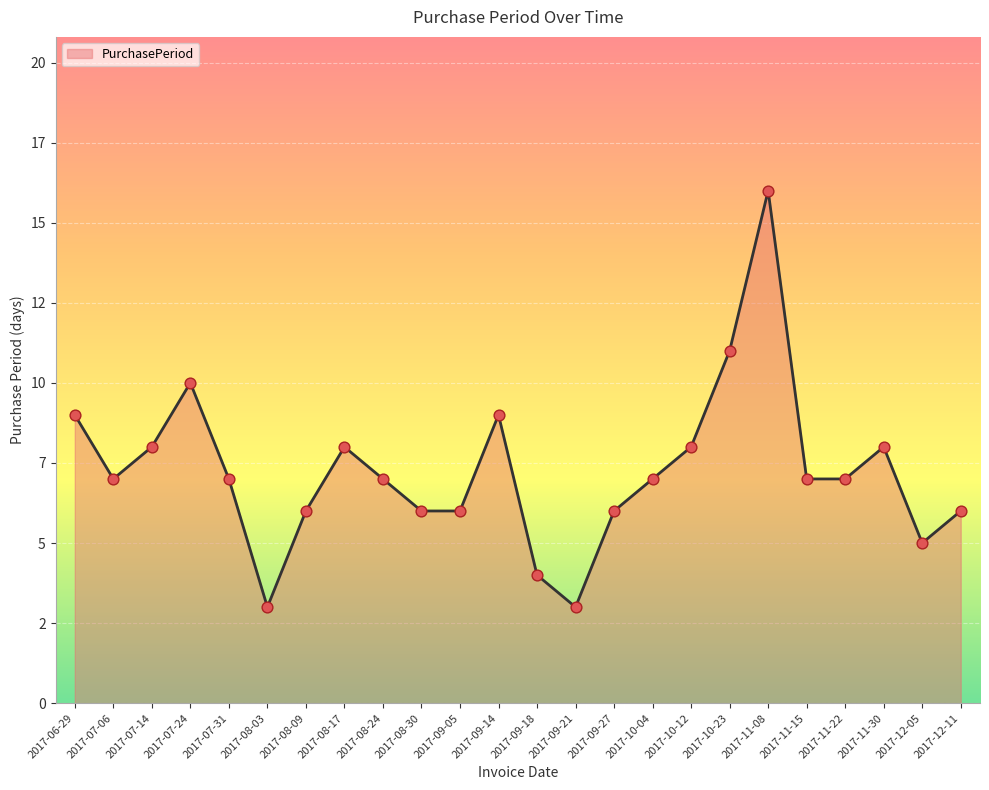

What is the change in value from 2017-07-14 to 2017-09-27?

-2